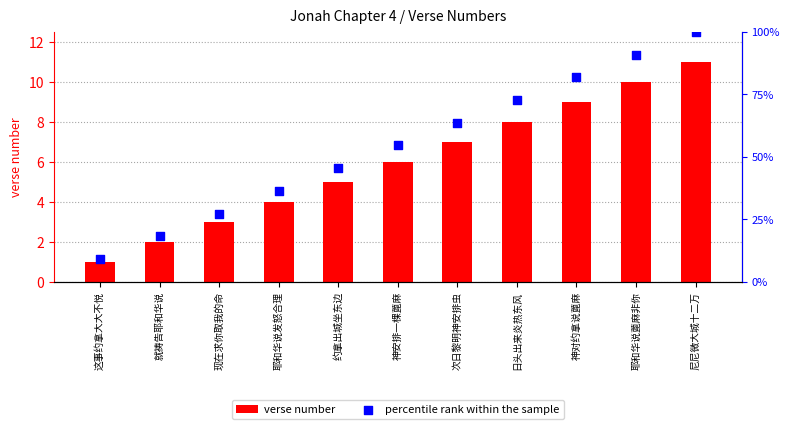

What is the total value across all series at 现在求你取我的命?

30.3